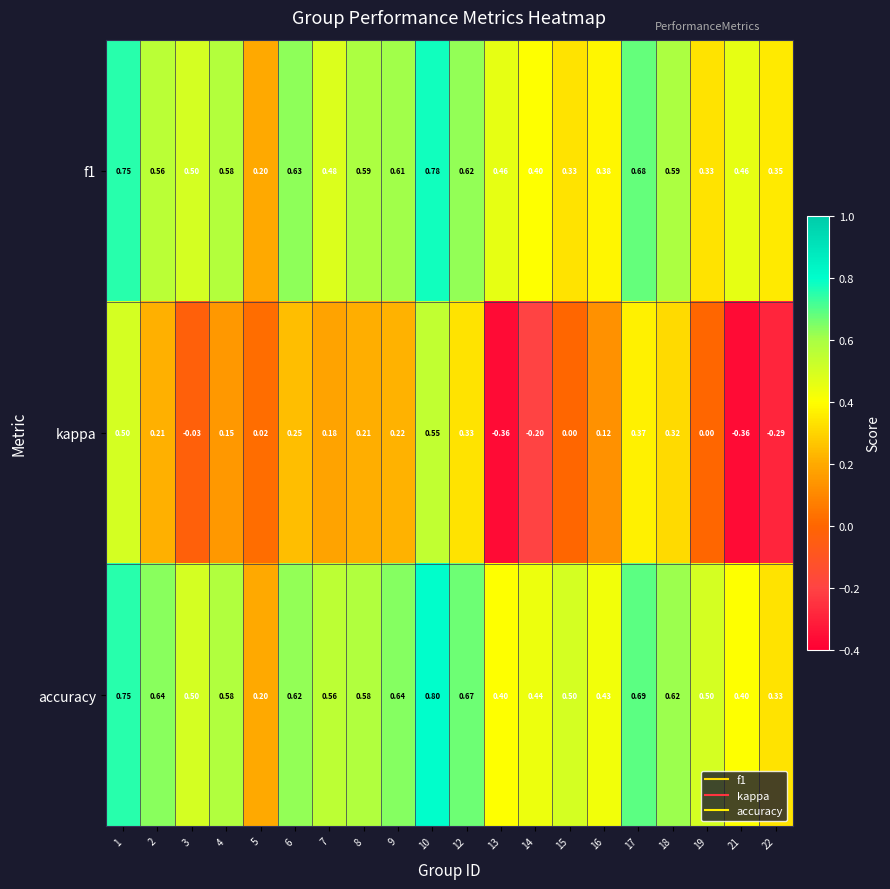

How many data points does each series have?

20